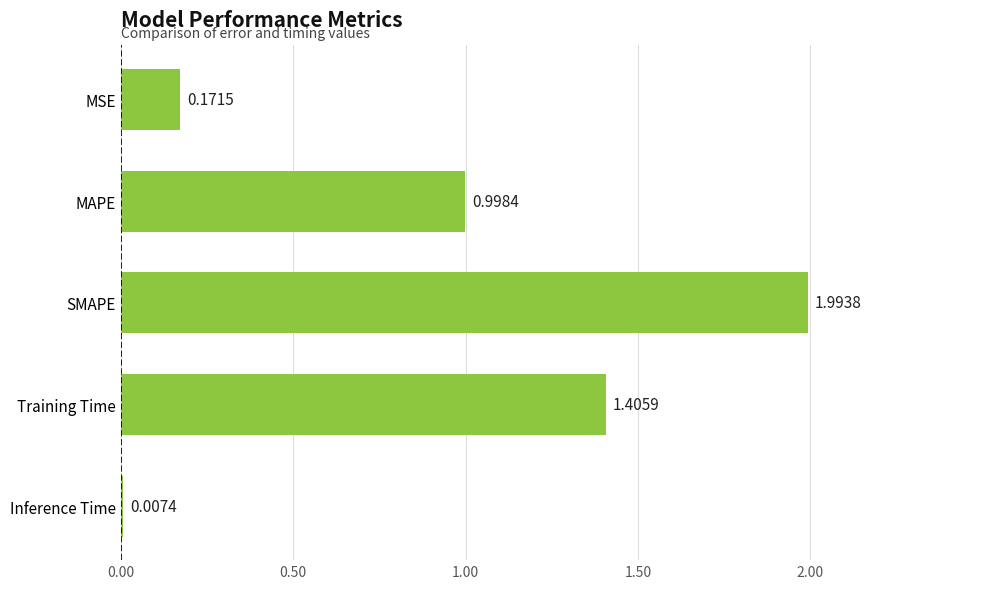

What is the change in value from SMAPE to Training Time?

-0.6